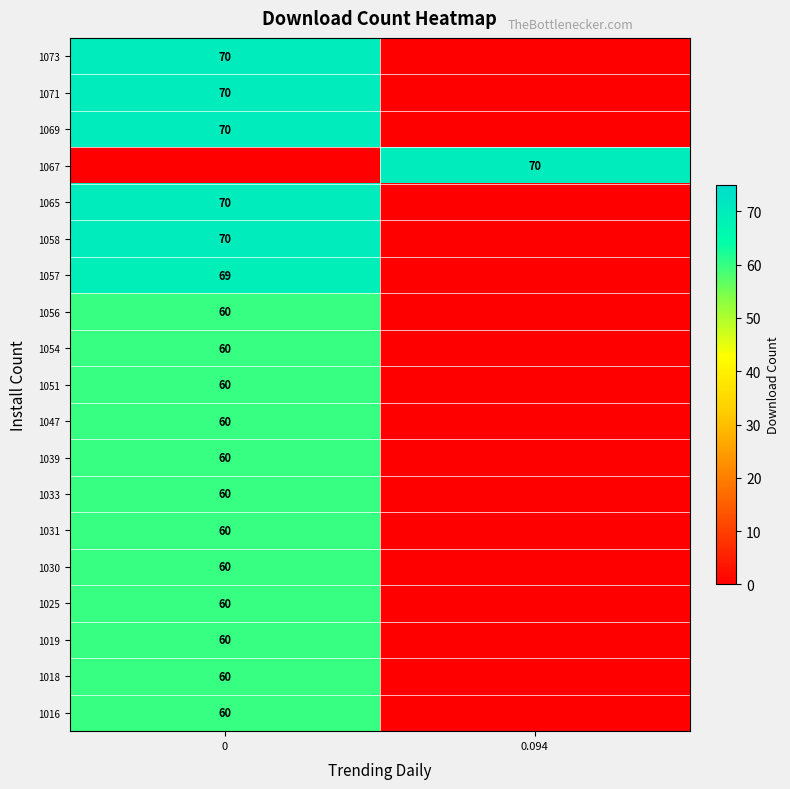

What is the difference between the highest and lowest values at 0.094?

70